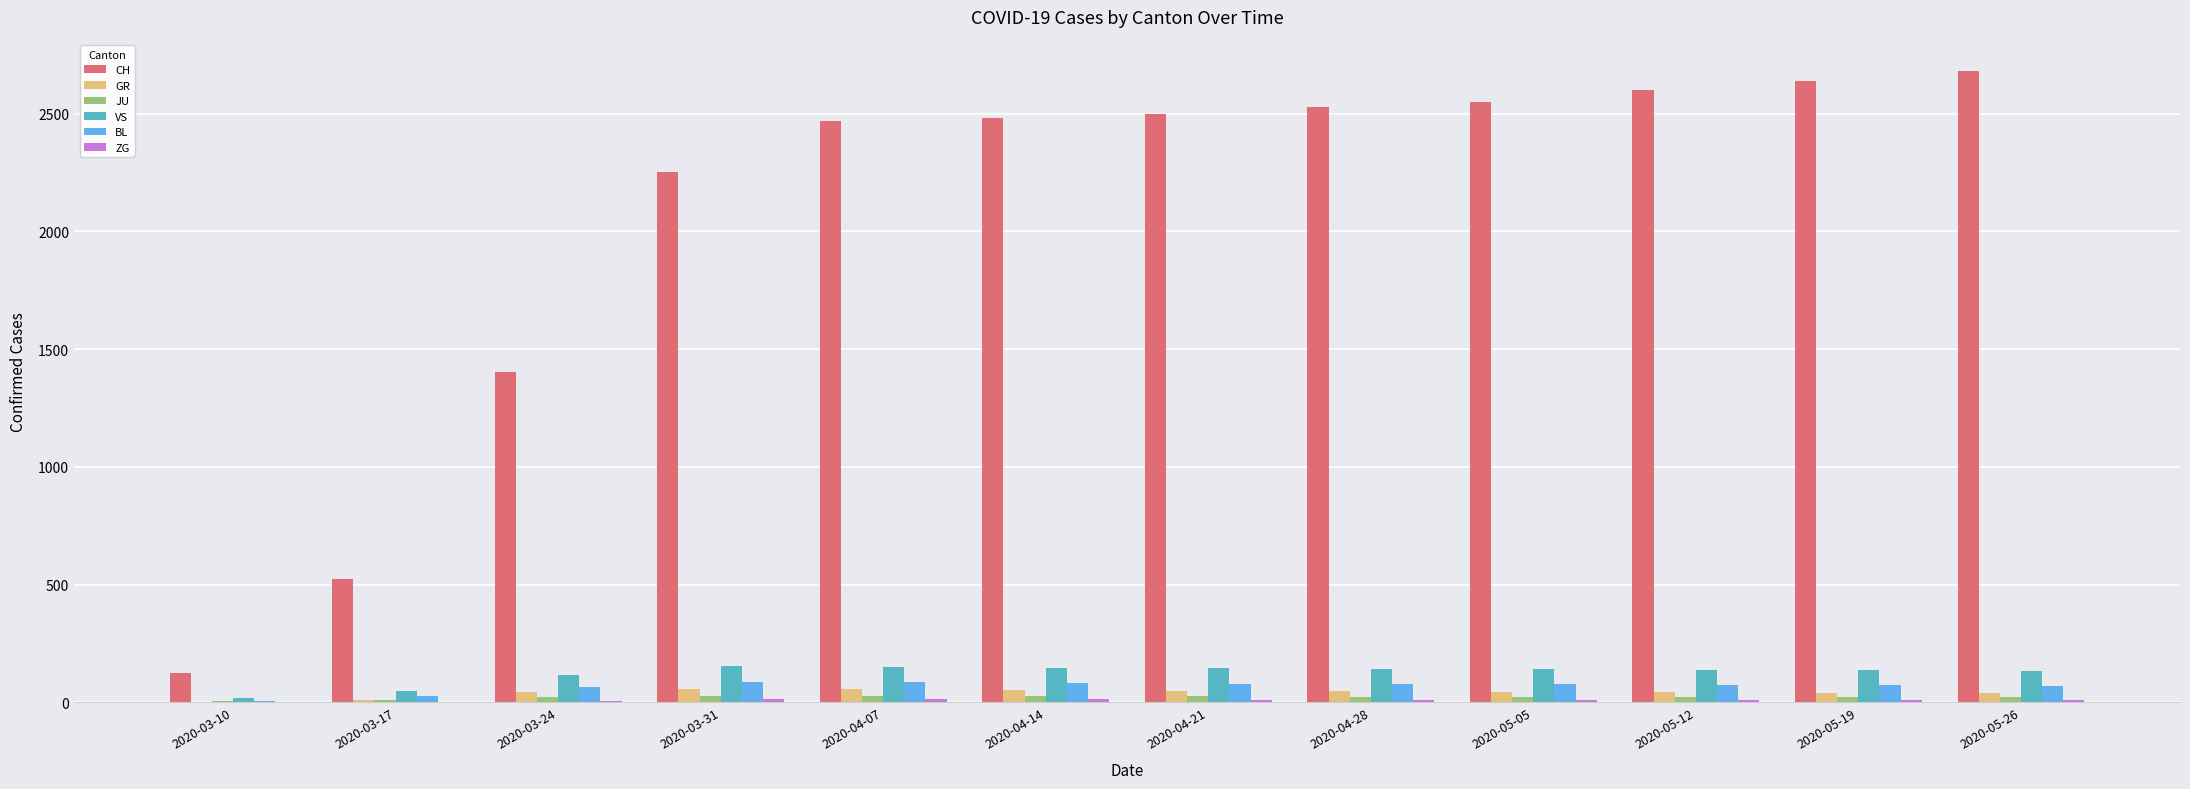

What is the total value across all series at 2020-05-12?

2890